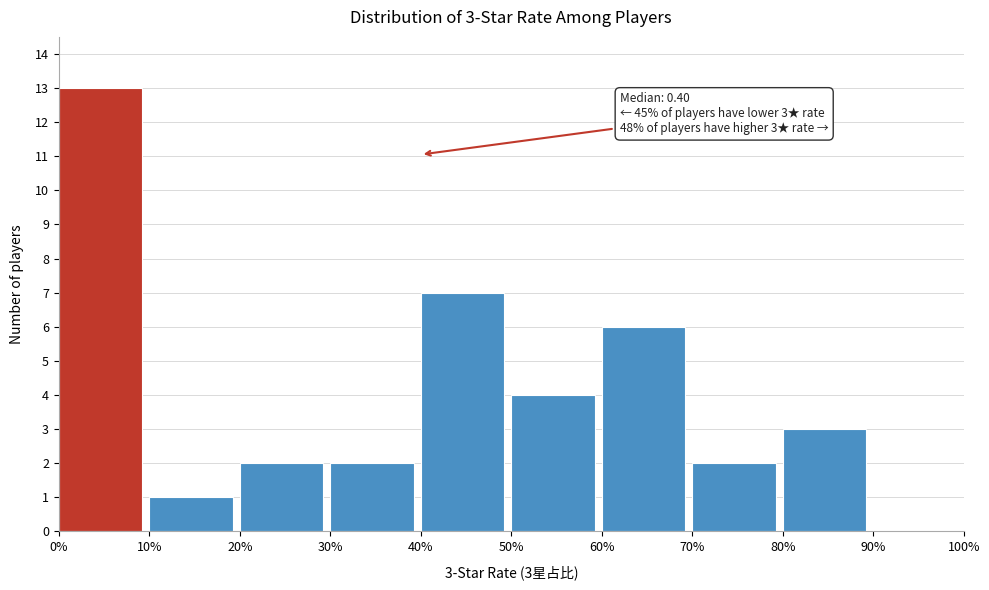

Reading left to right, what are all the values shown in this chart?

0%=13	10%=1	20%=2	30%=2	40%=7	50%=4	60%=6	70%=2	80%=3	90%=0